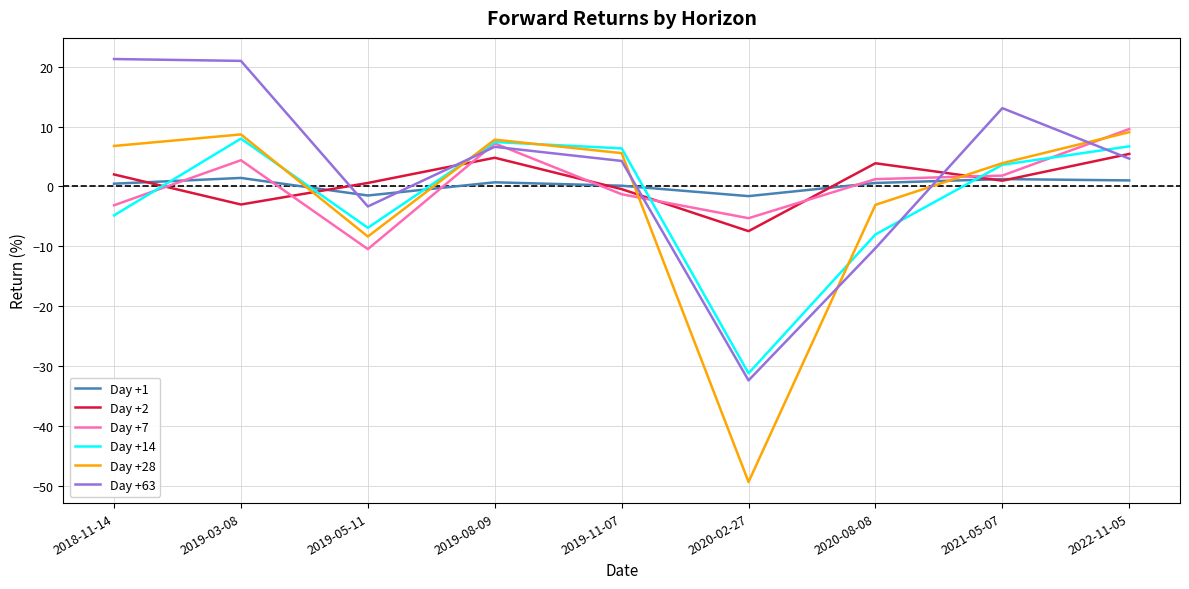

How many distinct data groups are displayed?

6